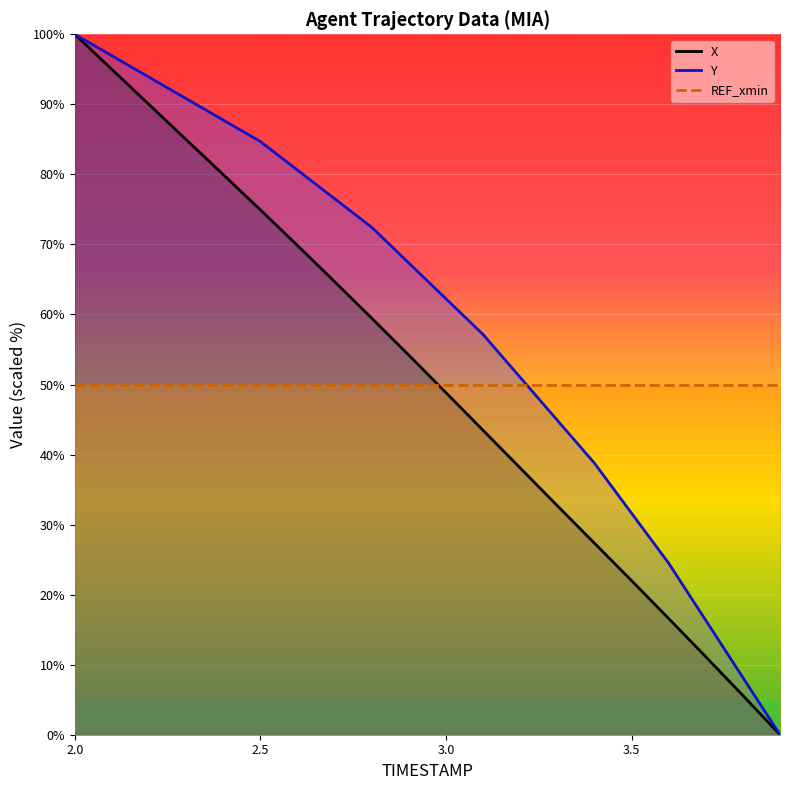

Is it true that X equals 22.0 at 3.5?

True